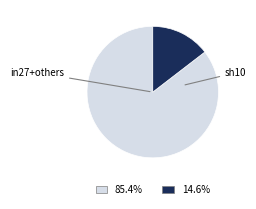

Does any single category account for the majority?

Yes